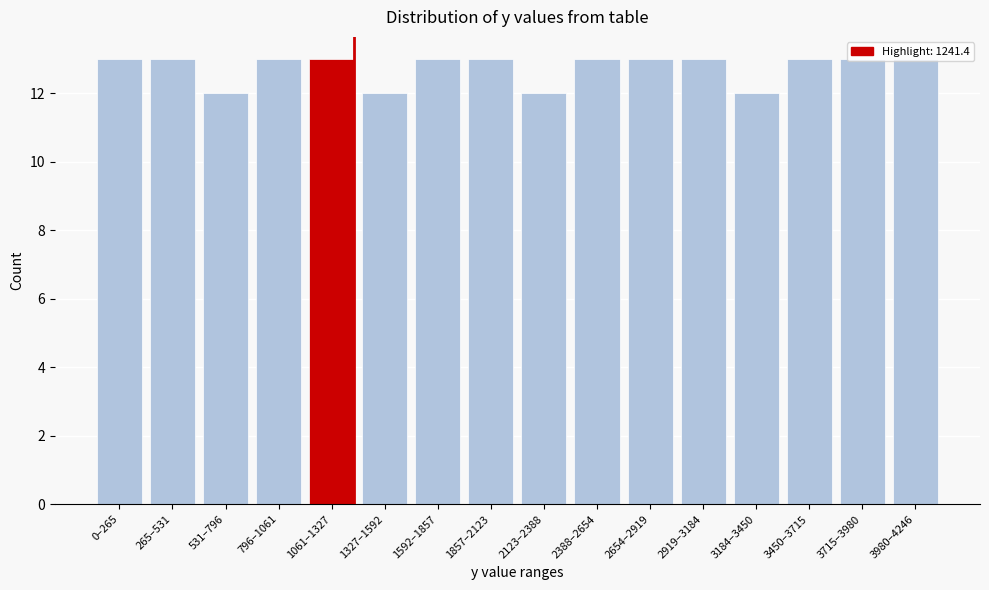

The value at 1327–1592 is 8. True or false?

False